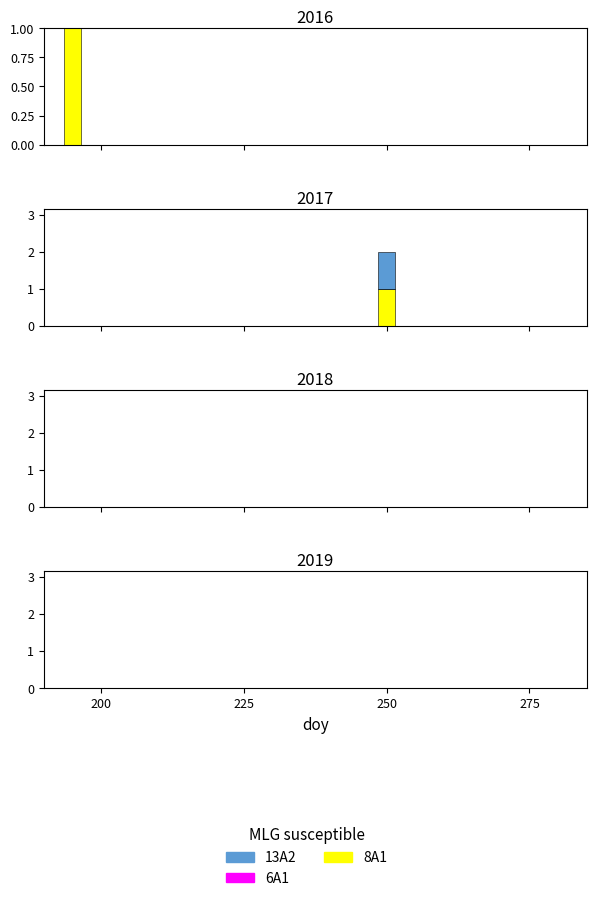

The value of 6A1 at 225 is 2. True or false?

False